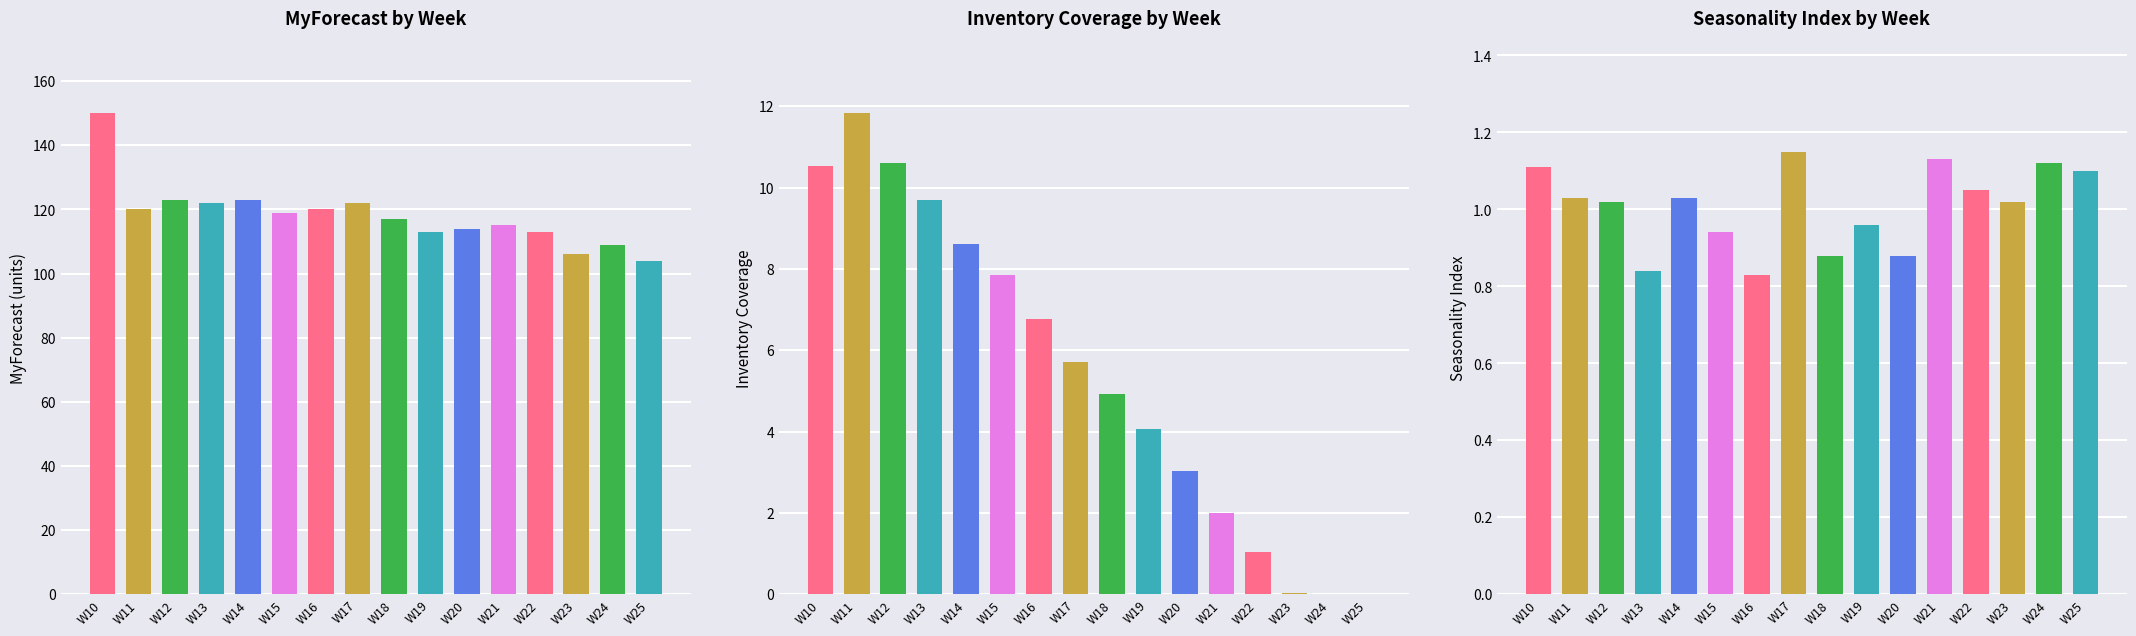

At which label is Inventory Coverage closest to 5?

W18